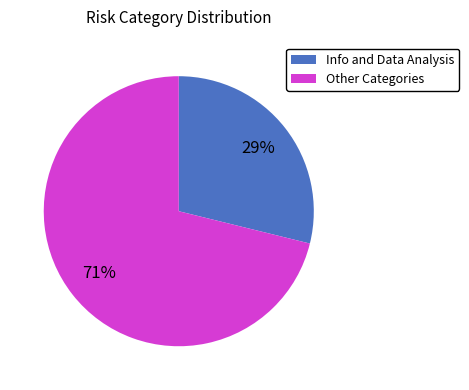

To the nearest percent, what is the difference between the largest and smallest slice percentages?

42%